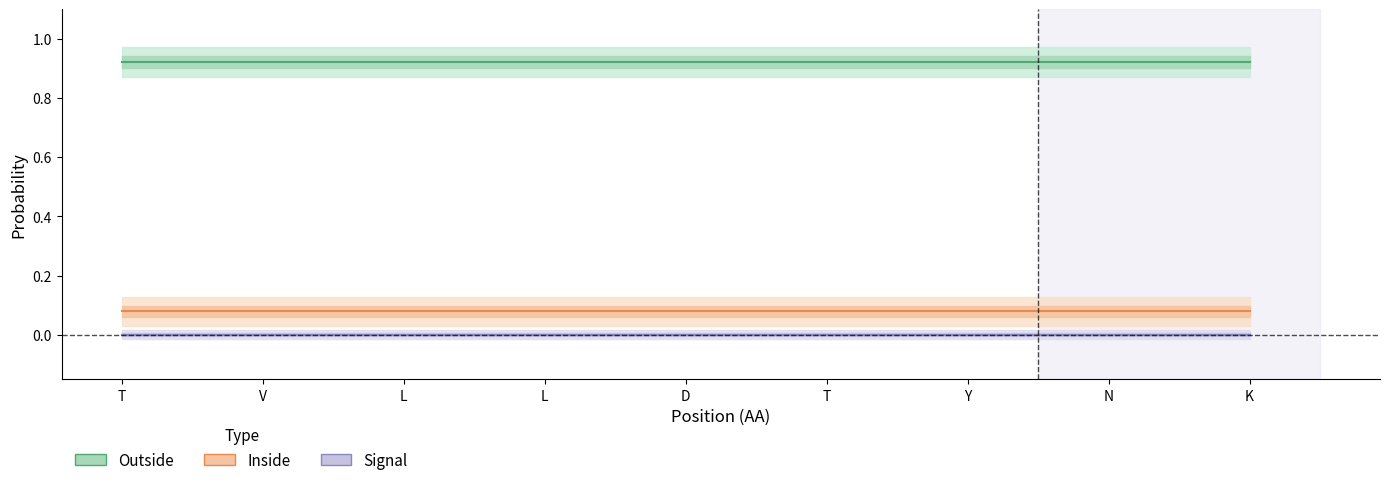

Where is Signal nearest to the value 0?

T